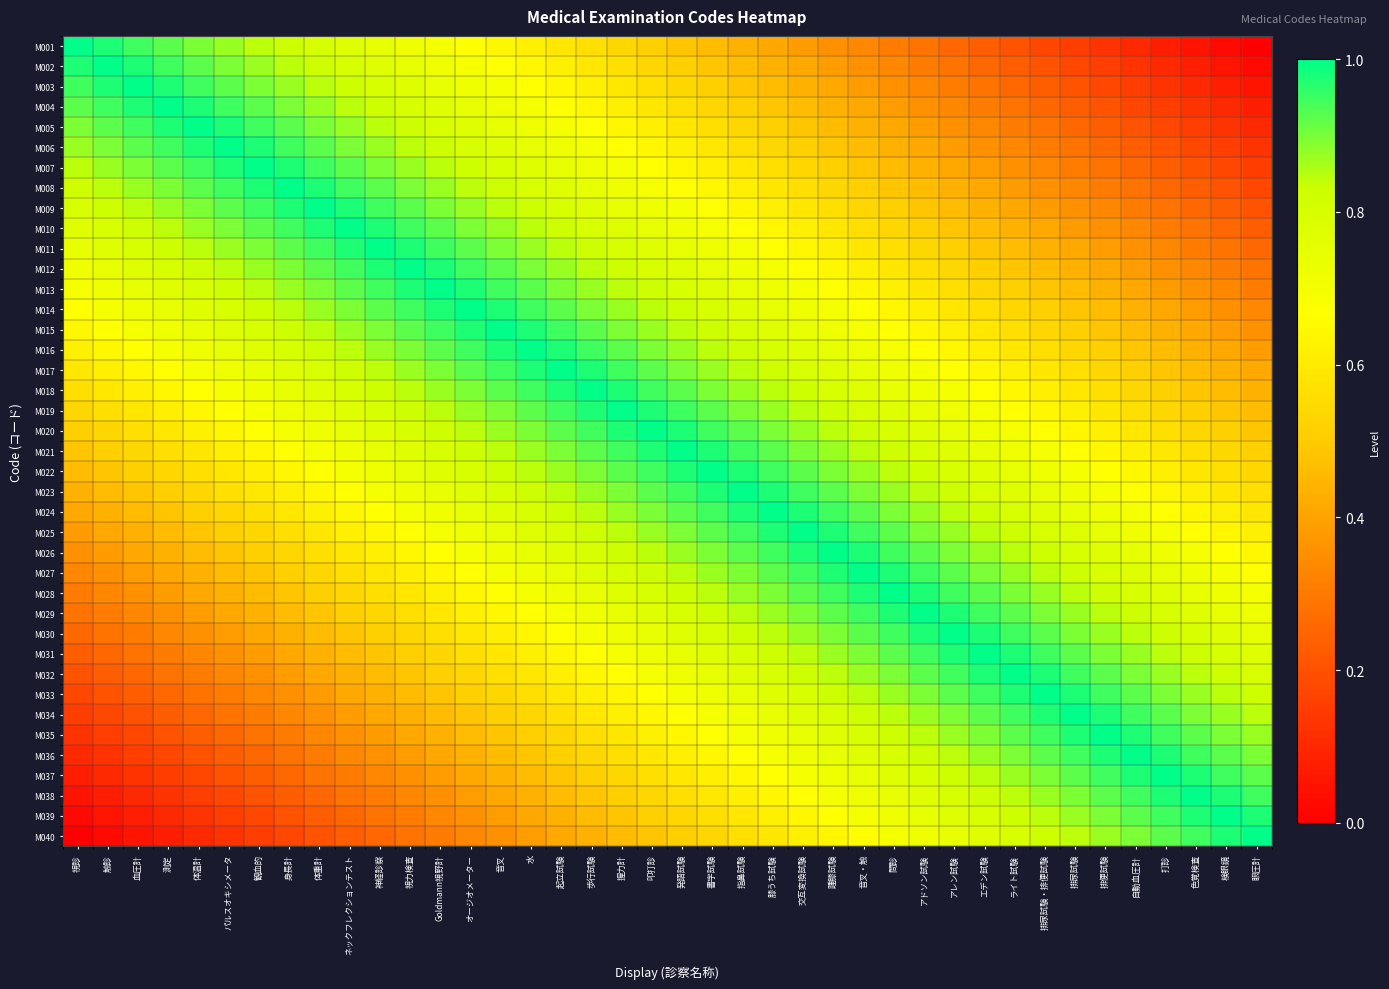

Reading left to right, extract all data points from this chart.

M001: 視診=1.0	触診=1.0	血圧計=0.9	測定=0.9	体温計=0.9	パルスオキシメータ=0.9	観血的=0.8	身長計=0.8	体重計=0.8	ネックフレクションテスト=0.8	神経診察=0.7	視力検査=0.7	Goldmann視野計=0.7	オージオメーター=0.7	音叉=0.6	水=0.6	起立試験=0.6	歩行試験=0.6	握力計=0.5	叩打診=0.5	発語試験=0.5	書字試験=0.5	指鼻試験=0.4	膝うち試験=0.4	交互変換試験=0.4	踵膝試験=0.4	音叉・触=0.3	問診=0.3	アドソン試験=0.3	アレン試験=0.3	エデン試験=0.2	ライト試験=0.2	排尿試験・排便試験=0.2	排尿試験=0.2	排便試験=0.1	自動血圧計=0.1	打診=0.1	色覚検査=0.1	検眼鏡=0.0	眼圧計=0.0
M002: 視診=1.0	触診=1.0	血圧計=1.0	測定=0.9	体温計=0.9	パルスオキシメータ=0.9	観血的=0.9	身長計=0.8	体重計=0.8	ネックフレクションテスト=0.8	神経診察=0.8	視力検査=0.7	Goldmann視野計=0.7	オージオメーター=0.7	音叉=0.7	水=0.6	起立試験=0.6	歩行試験=0.6	握力計=0.6	叩打診=0.5	発語試験=0.5	書字試験=0.5	指鼻試験=0.5	膝うち試験=0.4	交互変換試験=0.4	踵膝試験=0.4	音叉・触=0.4	問診=0.3	アドソン試験=0.3	アレン試験=0.3	エデン試験=0.3	ライト試験=0.2	排尿試験・排便試験=0.2	排尿試験=0.2	排便試験=0.2	自動血圧計=0.1	打診=0.1	色覚検査=0.1	検眼鏡=0.1	眼圧計=0.0
M003: 視診=0.9	触診=1.0	血圧計=1.0	測定=1.0	体温計=0.9	パルスオキシメータ=0.9	観血的=0.9	身長計=0.9	体重計=0.8	ネックフレクションテスト=0.8	神経診察=0.8	視力検査=0.8	Goldmann視野計=0.7	オージオメーター=0.7	音叉=0.7	水=0.7	起立試験=0.6	歩行試験=0.6	握力計=0.6	叩打診=0.6	発語試験=0.5	書字試験=0.5	指鼻試験=0.5	膝うち試験=0.5	交互変換試験=0.4	踵膝試験=0.4	音叉・触=0.4	問診=0.4	アドソン試験=0.3	アレン試験=0.3	エデン試験=0.3	ライト試験=0.3	排尿試験・排便試験=0.2	排尿試験=0.2	排便試験=0.2	自動血圧計=0.2	打診=0.1	色覚検査=0.1	検眼鏡=0.1	眼圧計=0.1
M004: 視診=0.9	触診=0.9	血圧計=1.0	測定=1.0	体温計=1.0	パルスオキシメータ=0.9	観血的=0.9	身長計=0.9	体重計=0.9	ネックフレクションテスト=0.8	神経診察=0.8	視力検査=0.8	Goldmann視野計=0.8	オージオメーター=0.7	音叉=0.7	水=0.7	起立試験=0.7	歩行試験=0.6	握力計=0.6	叩打診=0.6	発語試験=0.6	書字試験=0.5	指鼻試験=0.5	膝うち試験=0.5	交互変換試験=0.5	踵膝試験=0.4	音叉・触=0.4	問診=0.4	アドソン試験=0.4	アレン試験=0.3	エデン試験=0.3	ライト試験=0.3	排尿試験・排便試験=0.3	排尿試験=0.2	排便試験=0.2	自動血圧計=0.2	打診=0.2	色覚検査=0.1	検眼鏡=0.1	眼圧計=0.1
M005: 視診=0.9	触診=0.9	血圧計=0.9	測定=1.0	体温計=1.0	パルスオキシメータ=1.0	観血的=0.9	身長計=0.9	体重計=0.9	ネックフレクションテスト=0.9	神経診察=0.8	視力検査=0.8	Goldmann視野計=0.8	オージオメーター=0.8	音叉=0.7	水=0.7	起立試験=0.7	歩行試験=0.7	握力計=0.6	叩打診=0.6	発語試験=0.6	書字試験=0.6	指鼻試験=0.5	膝うち試験=0.5	交互変換試験=0.5	踵膝試験=0.5	音叉・触=0.4	問診=0.4	アドソン試験=0.4	アレン試験=0.4	エデン試験=0.3	ライト試験=0.3	排尿試験・排便試験=0.3	排尿試験=0.3	排便試験=0.2	自動血圧計=0.2	打診=0.2	色覚検査=0.2	検眼鏡=0.1	眼圧計=0.1
M006: 視診=0.9	触診=0.9	血圧計=0.9	測定=0.9	体温計=1.0	パルスオキシメータ=1.0	観血的=1.0	身長計=0.9	体重計=0.9	ネックフレクションテスト=0.9	神経診察=0.9	視力検査=0.8	Goldmann視野計=0.8	オージオメーター=0.8	音叉=0.8	水=0.7	起立試験=0.7	歩行試験=0.7	握力計=0.7	叩打診=0.6	発語試験=0.6	書字試験=0.6	指鼻試験=0.6	膝うち試験=0.5	交互変換試験=0.5	踵膝試験=0.5	音叉・触=0.5	問診=0.4	アドソン試験=0.4	アレン試験=0.4	エデン試験=0.4	ライト試験=0.3	排尿試験・排便試験=0.3	排尿試験=0.3	排便試験=0.3	自動血圧計=0.2	打診=0.2	色覚検査=0.2	検眼鏡=0.2	眼圧計=0.1
M007: 視診=0.8	触診=0.9	血圧計=0.9	測定=0.9	体温計=0.9	パルスオキシメータ=1.0	観血的=1.0	身長計=1.0	体重計=0.9	ネックフレクションテスト=0.9	神経診察=0.9	視力検査=0.9	Goldmann視野計=0.8	オージオメーター=0.8	音叉=0.8	水=0.8	起立試験=0.7	歩行試験=0.7	握力計=0.7	叩打診=0.7	発語試験=0.6	書字試験=0.6	指鼻試験=0.6	膝うち試験=0.6	交互変換試験=0.5	踵膝試験=0.5	音叉・触=0.5	問診=0.5	アドソン試験=0.4	アレン試験=0.4	エデン試験=0.4	ライト試験=0.4	排尿試験・排便試験=0.3	排尿試験=0.3	排便試験=0.3	自動血圧計=0.3	打診=0.2	色覚検査=0.2	検眼鏡=0.2	眼圧計=0.2
M008: 視診=0.8	触診=0.8	血圧計=0.9	測定=0.9	体温計=0.9	パルスオキシメータ=0.9	観血的=1.0	身長計=1.0	体重計=1.0	ネックフレクションテスト=0.9	神経診察=0.9	視力検査=0.9	Goldmann視野計=0.9	オージオメーター=0.8	音叉=0.8	水=0.8	起立試験=0.8	歩行試験=0.7	握力計=0.7	叩打診=0.7	発語試験=0.7	書字試験=0.6	指鼻試験=0.6	膝うち試験=0.6	交互変換試験=0.6	踵膝試験=0.5	音叉・触=0.5	問診=0.5	アドソン試験=0.5	アレン試験=0.4	エデン試験=0.4	ライト試験=0.4	排尿試験・排便試験=0.4	排尿試験=0.3	排便試験=0.3	自動血圧計=0.3	打診=0.3	色覚検査=0.2	検眼鏡=0.2	眼圧計=0.2
M009: 視診=0.8	触診=0.8	血圧計=0.8	測定=0.9	体温計=0.9	パルスオキシメータ=0.9	観血的=0.9	身長計=1.0	体重計=1.0	ネックフレクションテスト=1.0	神経診察=0.9	視力検査=0.9	Goldmann視野計=0.9	オージオメーター=0.9	音叉=0.8	水=0.8	起立試験=0.8	歩行試験=0.8	握力計=0.7	叩打診=0.7	発語試験=0.7	書字試験=0.7	指鼻試験=0.6	膝うち試験=0.6	交互変換試験=0.6	踵膝試験=0.6	音叉・触=0.5	問診=0.5	アドソン試験=0.5	アレン試験=0.5	エデン試験=0.4	ライト試験=0.4	排尿試験・排便試験=0.4	排尿試験=0.4	排便試験=0.3	自動血圧計=0.3	打診=0.3	色覚検査=0.3	検眼鏡=0.2	眼圧計=0.2
M010: 視診=0.8	触診=0.8	血圧計=0.8	測定=0.8	体温計=0.9	パルスオキシメータ=0.9	観血的=0.9	身長計=0.9	体重計=1.0	ネックフレクションテスト=1.0	神経診察=1.0	視力検査=0.9	Goldmann視野計=0.9	オージオメーター=0.9	音叉=0.9	水=0.8	起立試験=0.8	歩行試験=0.8	握力計=0.8	叩打診=0.7	発語試験=0.7	書字試験=0.7	指鼻試験=0.7	膝うち試験=0.6	交互変換試験=0.6	踵膝試験=0.6	音叉・触=0.6	問診=0.5	アドソン試験=0.5	アレン試験=0.5	エデン試験=0.5	ライト試験=0.4	排尿試験・排便試験=0.4	排尿試験=0.4	排便試験=0.4	自動血圧計=0.3	打診=0.3	色覚検査=0.3	検眼鏡=0.3	眼圧計=0.2
M011: 視診=0.7	触診=0.8	血圧計=0.8	測定=0.8	体温計=0.8	パルスオキシメータ=0.9	観血的=0.9	身長計=0.9	体重計=0.9	ネックフレクションテスト=1.0	神経診察=1.0	視力検査=1.0	Goldmann視野計=0.9	オージオメーター=0.9	音叉=0.9	水=0.9	起立試験=0.8	歩行試験=0.8	握力計=0.8	叩打診=0.8	発語試験=0.7	書字試験=0.7	指鼻試験=0.7	膝うち試験=0.7	交互変換試験=0.6	踵膝試験=0.6	音叉・触=0.6	問診=0.6	アドソン試験=0.5	アレン試験=0.5	エデン試験=0.5	ライト試験=0.5	排尿試験・排便試験=0.4	排尿試験=0.4	排便試験=0.4	自動血圧計=0.4	打診=0.3	色覚検査=0.3	検眼鏡=0.3	眼圧計=0.3
M012: 視診=0.7	触診=0.7	血圧計=0.8	測定=0.8	体温計=0.8	パルスオキシメータ=0.8	観血的=0.9	身長計=0.9	体重計=0.9	ネックフレクションテスト=0.9	神経診察=1.0	視力検査=1.0	Goldmann視野計=1.0	オージオメーター=0.9	音叉=0.9	水=0.9	起立試験=0.9	歩行試験=0.8	握力計=0.8	叩打診=0.8	発語試験=0.8	書字試験=0.7	指鼻試験=0.7	膝うち試験=0.7	交互変換試験=0.7	踵膝試験=0.6	音叉・触=0.6	問診=0.6	アドソン試験=0.6	アレン試験=0.5	エデン試験=0.5	ライト試験=0.5	排尿試験・排便試験=0.5	排尿試験=0.4	排便試験=0.4	自動血圧計=0.4	打診=0.4	色覚検査=0.3	検眼鏡=0.3	眼圧計=0.3
M013: 視診=0.7	触診=0.7	血圧計=0.7	測定=0.8	体温計=0.8	パルスオキシメータ=0.8	観血的=0.8	身長計=0.9	体重計=0.9	ネックフレクションテスト=0.9	神経診察=0.9	視力検査=1.0	Goldmann視野計=1.0	オージオメーター=1.0	音叉=0.9	水=0.9	起立試験=0.9	歩行試験=0.9	握力計=0.8	叩打診=0.8	発語試験=0.8	書字試験=0.8	指鼻試験=0.7	膝うち試験=0.7	交互変換試験=0.7	踵膝試験=0.7	音叉・触=0.6	問診=0.6	アドソン試験=0.6	アレン試験=0.6	エデン試験=0.5	ライト試験=0.5	排尿試験・排便試験=0.5	排尿試験=0.5	排便試験=0.4	自動血圧計=0.4	打診=0.4	色覚検査=0.4	検眼鏡=0.3	眼圧計=0.3
M014: 視診=0.7	触診=0.7	血圧計=0.7	測定=0.7	体温計=0.8	パルスオキシメータ=0.8	観血的=0.8	身長計=0.8	体重計=0.9	ネックフレクションテスト=0.9	神経診察=0.9	視力検査=0.9	Goldmann視野計=1.0	オージオメーター=1.0	音叉=1.0	水=0.9	起立試験=0.9	歩行試験=0.9	握力計=0.9	叩打診=0.8	発語試験=0.8	書字試験=0.8	指鼻試験=0.8	膝うち試験=0.7	交互変換試験=0.7	踵膝試験=0.7	音叉・触=0.7	問診=0.6	アドソン試験=0.6	アレン試験=0.6	エデン試験=0.6	ライト試験=0.5	排尿試験・排便試験=0.5	排尿試験=0.5	排便試験=0.5	自動血圧計=0.4	打診=0.4	色覚検査=0.4	検眼鏡=0.4	眼圧計=0.3
M015: 視診=0.6	触診=0.7	血圧計=0.7	測定=0.7	体温計=0.7	パルスオキシメータ=0.8	観血的=0.8	身長計=0.8	体重計=0.8	ネックフレクションテスト=0.9	神経診察=0.9	視力検査=0.9	Goldmann視野計=0.9	オージオメーター=1.0	音叉=1.0	水=1.0	起立試験=0.9	歩行試験=0.9	握力計=0.9	叩打診=0.9	発語試験=0.8	書字試験=0.8	指鼻試験=0.8	膝うち試験=0.8	交互変換試験=0.7	踵膝試験=0.7	音叉・触=0.7	問診=0.7	アドソン試験=0.6	アレン試験=0.6	エデン試験=0.6	ライト試験=0.6	排尿試験・排便試験=0.5	排尿試験=0.5	排便試験=0.5	自動血圧計=0.5	打診=0.4	色覚検査=0.4	検眼鏡=0.4	眼圧計=0.4
M016: 視診=0.6	触診=0.6	血圧計=0.7	測定=0.7	体温計=0.7	パルスオキシメータ=0.7	観血的=0.8	身長計=0.8	体重計=0.8	ネックフレクションテスト=0.8	神経診察=0.9	視力検査=0.9	Goldmann視野計=0.9	オージオメーター=0.9	音叉=1.0	水=1.0	起立試験=1.0	歩行試験=0.9	握力計=0.9	叩打診=0.9	発語試験=0.9	書字試験=0.8	指鼻試験=0.8	膝うち試験=0.8	交互変換試験=0.8	踵膝試験=0.7	音叉・触=0.7	問診=0.7	アドソン試験=0.7	アレン試験=0.6	エデン試験=0.6	ライト試験=0.6	排尿試験・排便試験=0.6	排尿試験=0.5	排便試験=0.5	自動血圧計=0.5	打診=0.5	色覚検査=0.4	検眼鏡=0.4	眼圧計=0.4
M017: 視診=0.6	触診=0.6	血圧計=0.6	測定=0.7	体温計=0.7	パルスオキシメータ=0.7	観血的=0.7	身長計=0.8	体重計=0.8	ネックフレクションテスト=0.8	神経診察=0.8	視力検査=0.9	Goldmann視野計=0.9	オージオメーター=0.9	音叉=0.9	水=1.0	起立試験=1.0	歩行試験=1.0	握力計=0.9	叩打診=0.9	発語試験=0.9	書字試験=0.9	指鼻試験=0.8	膝うち試験=0.8	交互変換試験=0.8	踵膝試験=0.8	音叉・触=0.7	問診=0.7	アドソン試験=0.7	アレン試験=0.7	エデン試験=0.6	ライト試験=0.6	排尿試験・排便試験=0.6	排尿試験=0.6	排便試験=0.5	自動血圧計=0.5	打診=0.5	色覚検査=0.5	検眼鏡=0.4	眼圧計=0.4
M018: 視診=0.6	触診=0.6	血圧計=0.6	測定=0.6	体温計=0.7	パルスオキシメータ=0.7	観血的=0.7	身長計=0.7	体重計=0.8	ネックフレクションテスト=0.8	神経診察=0.8	視力検査=0.8	Goldmann視野計=0.9	オージオメーター=0.9	音叉=0.9	水=0.9	起立試験=1.0	歩行試験=1.0	握力計=1.0	叩打診=0.9	発語試験=0.9	書字試験=0.9	指鼻試験=0.9	膝うち試験=0.8	交互変換試験=0.8	踵膝試験=0.8	音叉・触=0.8	問診=0.7	アドソン試験=0.7	アレン試験=0.7	エデン試験=0.7	ライト試験=0.6	排尿試験・排便試験=0.6	排尿試験=0.6	排便試験=0.6	自動血圧計=0.5	打診=0.5	色覚検査=0.5	検眼鏡=0.5	眼圧計=0.4
M019: 視診=0.5	触診=0.6	血圧計=0.6	測定=0.6	体温計=0.6	パルスオキシメータ=0.7	観血的=0.7	身長計=0.7	体重計=0.7	ネックフレクションテスト=0.8	神経診察=0.8	視力検査=0.8	Goldmann視野計=0.8	オージオメーター=0.9	音叉=0.9	水=0.9	起立試験=0.9	歩行試験=1.0	握力計=1.0	叩打診=1.0	発語試験=0.9	書字試験=0.9	指鼻試験=0.9	膝うち試験=0.9	交互変換試験=0.8	踵膝試験=0.8	音叉・触=0.8	問診=0.8	アドソン試験=0.7	アレン試験=0.7	エデン試験=0.7	ライト試験=0.7	排尿試験・排便試験=0.6	排尿試験=0.6	排便試験=0.6	自動血圧計=0.6	打診=0.5	色覚検査=0.5	検眼鏡=0.5	眼圧計=0.5
M020: 視診=0.5	触診=0.5	血圧計=0.6	測定=0.6	体温計=0.6	パルスオキシメータ=0.6	観血的=0.7	身長計=0.7	体重計=0.7	ネックフレクションテスト=0.7	神経診察=0.8	視力検査=0.8	Goldmann視野計=0.8	オージオメーター=0.8	音叉=0.9	水=0.9	起立試験=0.9	歩行試験=0.9	握力計=1.0	叩打診=1.0	発語試験=1.0	書字試験=0.9	指鼻試験=0.9	膝うち試験=0.9	交互変換試験=0.9	踵膝試験=0.8	音叉・触=0.8	問診=0.8	アドソン試験=0.8	アレン試験=0.7	エデン試験=0.7	ライト試験=0.7	排尿試験・排便試験=0.7	排尿試験=0.6	排便試験=0.6	自動血圧計=0.6	打診=0.6	色覚検査=0.5	検眼鏡=0.5	眼圧計=0.5
M021: 視診=0.5	触診=0.5	血圧計=0.5	測定=0.6	体温計=0.6	パルスオキシメータ=0.6	観血的=0.6	身長計=0.7	体重計=0.7	ネックフレクションテスト=0.7	神経診察=0.7	視力検査=0.8	Goldmann視野計=0.8	オージオメーター=0.8	音叉=0.8	水=0.9	起立試験=0.9	歩行試験=0.9	握力計=0.9	叩打診=1.0	発語試験=1.0	書字試験=1.0	指鼻試験=0.9	膝うち試験=0.9	交互変換試験=0.9	踵膝試験=0.9	音叉・触=0.8	問診=0.8	アドソン試験=0.8	アレン試験=0.8	エデン試験=0.7	ライト試験=0.7	排尿試験・排便試験=0.7	排尿試験=0.7	排便試験=0.6	自動血圧計=0.6	打診=0.6	色覚検査=0.6	検眼鏡=0.5	眼圧計=0.5
M022: 視診=0.5	触診=0.5	血圧計=0.5	測定=0.5	体温計=0.6	パルスオキシメータ=0.6	観血的=0.6	身長計=0.6	体重計=0.7	ネックフレクションテスト=0.7	神経診察=0.7	視力検査=0.7	Goldmann視野計=0.8	オージオメーター=0.8	音叉=0.8	水=0.8	起立試験=0.9	歩行試験=0.9	握力計=0.9	叩打診=0.9	発語試験=1.0	書字試験=1.0	指鼻試験=1.0	膝うち試験=0.9	交互変換試験=0.9	踵膝試験=0.9	音叉・触=0.9	問診=0.8	アドソン試験=0.8	アレン試験=0.8	エデン試験=0.8	ライト試験=0.7	排尿試験・排便試験=0.7	排尿試験=0.7	排便試験=0.7	自動血圧計=0.6	打診=0.6	色覚検査=0.6	検眼鏡=0.6	眼圧計=0.5
M023: 視診=0.4	触診=0.5	血圧計=0.5	測定=0.5	体温計=0.5	パルスオキシメータ=0.6	観血的=0.6	身長計=0.6	体重計=0.6	ネックフレクションテスト=0.7	神経診察=0.7	視力検査=0.7	Goldmann視野計=0.7	オージオメーター=0.8	音叉=0.8	水=0.8	起立試験=0.8	歩行試験=0.9	握力計=0.9	叩打診=0.9	発語試験=0.9	書字試験=1.0	指鼻試験=1.0	膝うち試験=1.0	交互変換試験=0.9	踵膝試験=0.9	音叉・触=0.9	問診=0.9	アドソン試験=0.8	アレン試験=0.8	エデン試験=0.8	ライト試験=0.8	排尿試験・排便試験=0.7	排尿試験=0.7	排便試験=0.7	自動血圧計=0.7	打診=0.6	色覚検査=0.6	検眼鏡=0.6	眼圧計=0.6
M024: 視診=0.4	触診=0.4	血圧計=0.5	測定=0.5	体温計=0.5	パルスオキシメータ=0.5	観血的=0.6	身長計=0.6	体重計=0.6	ネックフレクションテスト=0.6	神経診察=0.7	視力検査=0.7	Goldmann視野計=0.7	オージオメーター=0.7	音叉=0.8	水=0.8	起立試験=0.8	歩行試験=0.8	握力計=0.9	叩打診=0.9	発語試験=0.9	書字試験=0.9	指鼻試験=1.0	膝うち試験=1.0	交互変換試験=1.0	踵膝試験=0.9	音叉・触=0.9	問診=0.9	アドソン試験=0.9	アレン試験=0.8	エデン試験=0.8	ライト試験=0.8	排尿試験・排便試験=0.8	排尿試験=0.7	排便試験=0.7	自動血圧計=0.7	打診=0.7	色覚検査=0.6	検眼鏡=0.6	眼圧計=0.6
M025: 視診=0.4	触診=0.4	血圧計=0.4	測定=0.5	体温計=0.5	パルスオキシメータ=0.5	観血的=0.5	身長計=0.6	体重計=0.6	ネックフレクションテスト=0.6	神経診察=0.6	視力検査=0.7	Goldmann視野計=0.7	オージオメーター=0.7	音叉=0.7	水=0.8	起立試験=0.8	歩行試験=0.8	握力計=0.8	叩打診=0.9	発語試験=0.9	書字試験=0.9	指鼻試験=0.9	膝うち試験=1.0	交互変換試験=1.0	踵膝試験=1.0	音叉・触=0.9	問診=0.9	アドソン試験=0.9	アレン試験=0.9	エデン試験=0.8	ライト試験=0.8	排尿試験・排便試験=0.8	排尿試験=0.8	排便試験=0.7	自動血圧計=0.7	打診=0.7	色覚検査=0.7	検眼鏡=0.6	眼圧計=0.6
M026: 視診=0.4	触診=0.4	血圧計=0.4	測定=0.4	体温計=0.5	パルスオキシメータ=0.5	観血的=0.5	身長計=0.5	体重計=0.6	ネックフレクションテスト=0.6	神経診察=0.6	視力検査=0.6	Goldmann視野計=0.7	オージオメーター=0.7	音叉=0.7	水=0.7	起立試験=0.8	歩行試験=0.8	握力計=0.8	叩打診=0.8	発語試験=0.9	書字試験=0.9	指鼻試験=0.9	膝うち試験=0.9	交互変換試験=1.0	踵膝試験=1.0	音叉・触=1.0	問診=0.9	アドソン試験=0.9	アレン試験=0.9	エデン試験=0.9	ライト試験=0.8	排尿試験・排便試験=0.8	排尿試験=0.8	排便試験=0.8	自動血圧計=0.7	打診=0.7	色覚検査=0.7	検眼鏡=0.7	眼圧計=0.6
M027: 視診=0.3	触診=0.4	血圧計=0.4	測定=0.4	体温計=0.4	パルスオキシメータ=0.5	観血的=0.5	身長計=0.5	体重計=0.5	ネックフレクションテスト=0.6	神経診察=0.6	視力検査=0.6	Goldmann視野計=0.6	オージオメーター=0.7	音叉=0.7	水=0.7	起立試験=0.7	歩行試験=0.8	握力計=0.8	叩打診=0.8	発語試験=0.8	書字試験=0.9	指鼻試験=0.9	膝うち試験=0.9	交互変換試験=0.9	踵膝試験=1.0	音叉・触=1.0	問診=1.0	アドソン試験=0.9	アレン試験=0.9	エデン試験=0.9	ライト試験=0.9	排尿試験・排便試験=0.8	排尿試験=0.8	排便試験=0.8	自動血圧計=0.8	打診=0.7	色覚検査=0.7	検眼鏡=0.7	眼圧計=0.7
M028: 視診=0.3	触診=0.3	血圧計=0.4	測定=0.4	体温計=0.4	パルスオキシメータ=0.4	観血的=0.5	身長計=0.5	体重計=0.5	ネックフレクションテスト=0.5	神経診察=0.6	視力検査=0.6	Goldmann視野計=0.6	オージオメーター=0.6	音叉=0.7	水=0.7	起立試験=0.7	歩行試験=0.7	握力計=0.8	叩打診=0.8	発語試験=0.8	書字試験=0.8	指鼻試験=0.9	膝うち試験=0.9	交互変換試験=0.9	踵膝試験=0.9	音叉・触=1.0	問診=1.0	アドソン試験=1.0	アレン試験=0.9	エデン試験=0.9	ライト試験=0.9	排尿試験・排便試験=0.9	排尿試験=0.8	排便試験=0.8	自動血圧計=0.8	打診=0.8	色覚検査=0.7	検眼鏡=0.7	眼圧計=0.7
M029: 視診=0.3	触診=0.3	血圧計=0.3	測定=0.4	体温計=0.4	パルスオキシメータ=0.4	観血的=0.4	身長計=0.5	体重計=0.5	ネックフレクションテスト=0.5	神経診察=0.5	視力検査=0.6	Goldmann視野計=0.6	オージオメーター=0.6	音叉=0.6	水=0.7	起立試験=0.7	歩行試験=0.7	握力計=0.7	叩打診=0.8	発語試験=0.8	書字試験=0.8	指鼻試験=0.8	膝うち試験=0.9	交互変換試験=0.9	踵膝試験=0.9	音叉・触=0.9	問診=1.0	アドソン試験=1.0	アレン試験=1.0	エデン試験=0.9	ライト試験=0.9	排尿試験・排便試験=0.9	排尿試験=0.9	排便試験=0.8	自動血圧計=0.8	打診=0.8	色覚検査=0.8	検眼鏡=0.7	眼圧計=0.7
M030: 視診=0.3	触診=0.3	血圧計=0.3	測定=0.3	体温計=0.4	パルスオキシメータ=0.4	観血的=0.4	身長計=0.4	体重計=0.5	ネックフレクションテスト=0.5	神経診察=0.5	視力検査=0.5	Goldmann視野計=0.6	オージオメーター=0.6	音叉=0.6	水=0.6	起立試験=0.7	歩行試験=0.7	握力計=0.7	叩打診=0.7	発語試験=0.8	書字試験=0.8	指鼻試験=0.8	膝うち試験=0.8	交互変換試験=0.9	踵膝試験=0.9	音叉・触=0.9	問診=0.9	アドソン試験=1.0	アレン試験=1.0	エデン試験=1.0	ライト試験=0.9	排尿試験・排便試験=0.9	排尿試験=0.9	排便試験=0.9	自動血圧計=0.8	打診=0.8	色覚検査=0.8	検眼鏡=0.8	眼圧計=0.7
M031: 視診=0.2	触診=0.3	血圧計=0.3	測定=0.3	体温計=0.3	パルスオキシメータ=0.4	観血的=0.4	身長計=0.4	体重計=0.4	ネックフレクションテスト=0.5	神経診察=0.5	視力検査=0.5	Goldmann視野計=0.5	オージオメーター=0.6	音叉=0.6	水=0.6	起立試験=0.6	歩行試験=0.7	握力計=0.7	叩打診=0.7	発語試験=0.7	書字試験=0.8	指鼻試験=0.8	膝うち試験=0.8	交互変換試験=0.8	踵膝試験=0.9	音叉・触=0.9	問診=0.9	アドソン試験=0.9	アレン試験=1.0	エデン試験=1.0	ライト試験=1.0	排尿試験・排便試験=0.9	排尿試験=0.9	排便試験=0.9	自動血圧計=0.9	打診=0.8	色覚検査=0.8	検眼鏡=0.8	眼圧計=0.8
M032: 視診=0.2	触診=0.2	血圧計=0.3	測定=0.3	体温計=0.3	パルスオキシメータ=0.3	観血的=0.4	身長計=0.4	体重計=0.4	ネックフレクションテスト=0.4	神経診察=0.5	視力検査=0.5	Goldmann視野計=0.5	オージオメーター=0.5	音叉=0.6	水=0.6	起立試験=0.6	歩行試験=0.6	握力計=0.7	叩打診=0.7	発語試験=0.7	書字試験=0.7	指鼻試験=0.8	膝うち試験=0.8	交互変換試験=0.8	踵膝試験=0.8	音叉・触=0.9	問診=0.9	アドソン試験=0.9	アレン試験=0.9	エデン試験=1.0	ライト試験=1.0	排尿試験・排便試験=1.0	排尿試験=0.9	排便試験=0.9	自動血圧計=0.9	打診=0.9	色覚検査=0.8	検眼鏡=0.8	眼圧計=0.8
M033: 視診=0.2	触診=0.2	血圧計=0.2	測定=0.3	体温計=0.3	パルスオキシメータ=0.3	観血的=0.3	身長計=0.4	体重計=0.4	ネックフレクションテスト=0.4	神経診察=0.4	視力検査=0.5	Goldmann視野計=0.5	オージオメーター=0.5	音叉=0.5	水=0.6	起立試験=0.6	歩行試験=0.6	握力計=0.6	叩打診=0.7	発語試験=0.7	書字試験=0.7	指鼻試験=0.7	膝うち試験=0.8	交互変換試験=0.8	踵膝試験=0.8	音叉・触=0.8	問診=0.9	アドソン試験=0.9	アレン試験=0.9	エデン試験=0.9	ライト試験=1.0	排尿試験・排便試験=1.0	排尿試験=1.0	排便試験=0.9	自動血圧計=0.9	打診=0.9	色覚検査=0.9	検眼鏡=0.8	眼圧計=0.8
M034: 視診=0.2	触診=0.2	血圧計=0.2	測定=0.2	体温計=0.3	パルスオキシメータ=0.3	観血的=0.3	身長計=0.3	体重計=0.4	ネックフレクションテスト=0.4	神経診察=0.4	視力検査=0.4	Goldmann視野計=0.5	オージオメーター=0.5	音叉=0.5	水=0.5	起立試験=0.6	歩行試験=0.6	握力計=0.6	叩打診=0.6	発語試験=0.7	書字試験=0.7	指鼻試験=0.7	膝うち試験=0.7	交互変換試験=0.8	踵膝試験=0.8	音叉・触=0.8	問診=0.8	アドソン試験=0.9	アレン試験=0.9	エデン試験=0.9	ライト試験=0.9	排尿試験・排便試験=1.0	排尿試験=1.0	排便試験=1.0	自動血圧計=0.9	打診=0.9	色覚検査=0.9	検眼鏡=0.9	眼圧計=0.8
M035: 視診=0.1	触診=0.2	血圧計=0.2	測定=0.2	体温計=0.2	パルスオキシメータ=0.3	観血的=0.3	身長計=0.3	体重計=0.3	ネックフレクションテスト=0.4	神経診察=0.4	視力検査=0.4	Goldmann視野計=0.4	オージオメーター=0.5	音叉=0.5	水=0.5	起立試験=0.5	歩行試験=0.6	握力計=0.6	叩打診=0.6	発語試験=0.6	書字試験=0.7	指鼻試験=0.7	膝うち試験=0.7	交互変換試験=0.7	踵膝試験=0.8	音叉・触=0.8	問診=0.8	アドソン試験=0.8	アレン試験=0.9	エデン試験=0.9	ライト試験=0.9	排尿試験・排便試験=0.9	排尿試験=1.0	排便試験=1.0	自動血圧計=1.0	打診=0.9	色覚検査=0.9	検眼鏡=0.9	眼圧計=0.9
M036: 視診=0.1	触診=0.1	血圧計=0.2	測定=0.2	体温計=0.2	パルスオキシメータ=0.2	観血的=0.3	身長計=0.3	体重計=0.3	ネックフレクションテスト=0.3	神経診察=0.4	視力検査=0.4	Goldmann視野計=0.4	オージオメーター=0.4	音叉=0.5	水=0.5	起立試験=0.5	歩行試験=0.5	握力計=0.6	叩打診=0.6	発語試験=0.6	書字試験=0.6	指鼻試験=0.7	膝うち試験=0.7	交互変換試験=0.7	踵膝試験=0.7	音叉・触=0.8	問診=0.8	アドソン試験=0.8	アレン試験=0.8	エデン試験=0.9	ライト試験=0.9	排尿試験・排便試験=0.9	排尿試験=0.9	排便試験=1.0	自動血圧計=1.0	打診=1.0	色覚検査=0.9	検眼鏡=0.9	眼圧計=0.9
M037: 視診=0.1	触診=0.1	血圧計=0.1	測定=0.2	体温計=0.2	パルスオキシメータ=0.2	観血的=0.2	身長計=0.3	体重計=0.3	ネックフレクションテスト=0.3	神経診察=0.3	視力検査=0.4	Goldmann視野計=0.4	オージオメーター=0.4	音叉=0.4	水=0.5	起立試験=0.5	歩行試験=0.5	握力計=0.5	叩打診=0.6	発語試験=0.6	書字試験=0.6	指鼻試験=0.6	膝うち試験=0.7	交互変換試験=0.7	踵膝試験=0.7	音叉・触=0.7	問診=0.8	アドソン試験=0.8	アレン試験=0.8	エデン試験=0.8	ライト試験=0.9	排尿試験・排便試験=0.9	排尿試験=0.9	排便試験=0.9	自動血圧計=1.0	打診=1.0	色覚検査=1.0	検眼鏡=0.9	眼圧計=0.9
M038: 視診=0.1	触診=0.1	血圧計=0.1	測定=0.1	体温計=0.2	パルスオキシメータ=0.2	観血的=0.2	身長計=0.2	体重計=0.3	ネックフレクションテスト=0.3	神経診察=0.3	視力検査=0.3	Goldmann視野計=0.4	オージオメーター=0.4	音叉=0.4	水=0.4	起立試験=0.5	歩行試験=0.5	握力計=0.5	叩打診=0.5	発語試験=0.6	書字試験=0.6	指鼻試験=0.6	膝うち試験=0.6	交互変換試験=0.7	踵膝試験=0.7	音叉・触=0.7	問診=0.7	アドソン試験=0.8	アレン試験=0.8	エデン試験=0.8	ライト試験=0.8	排尿試験・排便試験=0.9	排尿試験=0.9	排便試験=0.9	自動血圧計=0.9	打診=1.0	色覚検査=1.0	検眼鏡=1.0	眼圧計=0.9
M039: 視診=0.0	触診=0.1	血圧計=0.1	測定=0.1	体温計=0.1	パルスオキシメータ=0.2	観血的=0.2	身長計=0.2	体重計=0.2	ネックフレクションテスト=0.3	神経診察=0.3	視力検査=0.3	Goldmann視野計=0.3	オージオメーター=0.4	音叉=0.4	水=0.4	起立試験=0.4	歩行試験=0.5	握力計=0.5	叩打診=0.5	発語試験=0.5	書字試験=0.6	指鼻試験=0.6	膝うち試験=0.6	交互変換試験=0.6	踵膝試験=0.7	音叉・触=0.7	問診=0.7	アドソン試験=0.7	アレン試験=0.8	エデン試験=0.8	ライト試験=0.8	排尿試験・排便試験=0.8	排尿試験=0.9	排便試験=0.9	自動血圧計=0.9	打診=0.9	色覚検査=1.0	検眼鏡=1.0	眼圧計=1.0
M040: 視診=0.0	触診=0.0	血圧計=0.1	測定=0.1	体温計=0.1	パルスオキシメータ=0.1	観血的=0.2	身長計=0.2	体重計=0.2	ネックフレクションテスト=0.2	神経診察=0.3	視力検査=0.3	Goldmann視野計=0.3	オージオメーター=0.3	音叉=0.4	水=0.4	起立試験=0.4	歩行試験=0.4	握力計=0.5	叩打診=0.5	発語試験=0.5	書字試験=0.5	指鼻試験=0.6	膝うち試験=0.6	交互変換試験=0.6	踵膝試験=0.6	音叉・触=0.7	問診=0.7	アドソン試験=0.7	アレン試験=0.7	エデン試験=0.8	ライト試験=0.8	排尿試験・排便試験=0.8	排尿試験=0.8	排便試験=0.9	自動血圧計=0.9	打診=0.9	色覚検査=0.9	検眼鏡=1.0	眼圧計=1.0